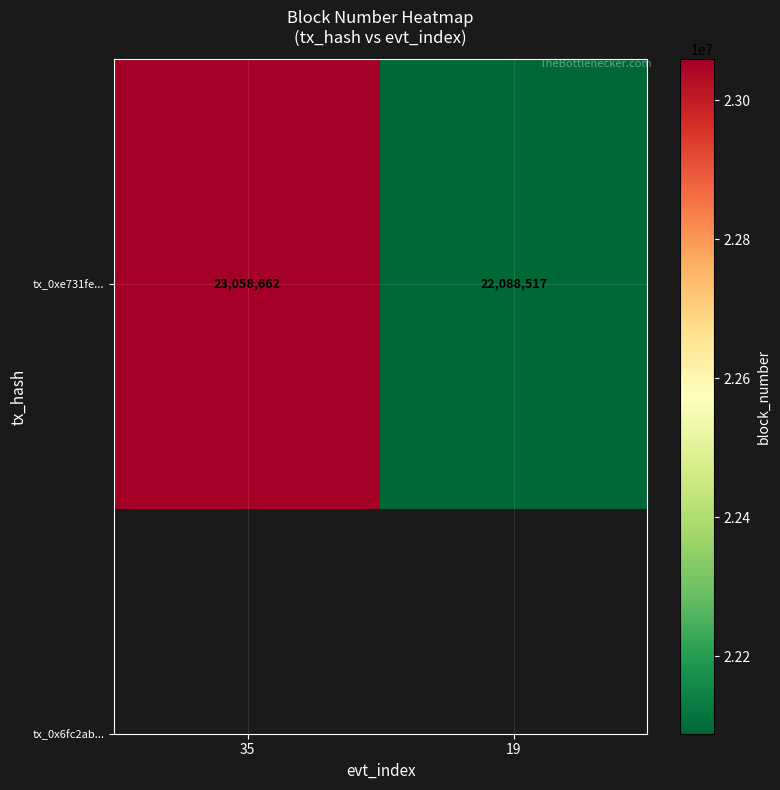

Rank the categories by value from highest to lowest.

35, 19